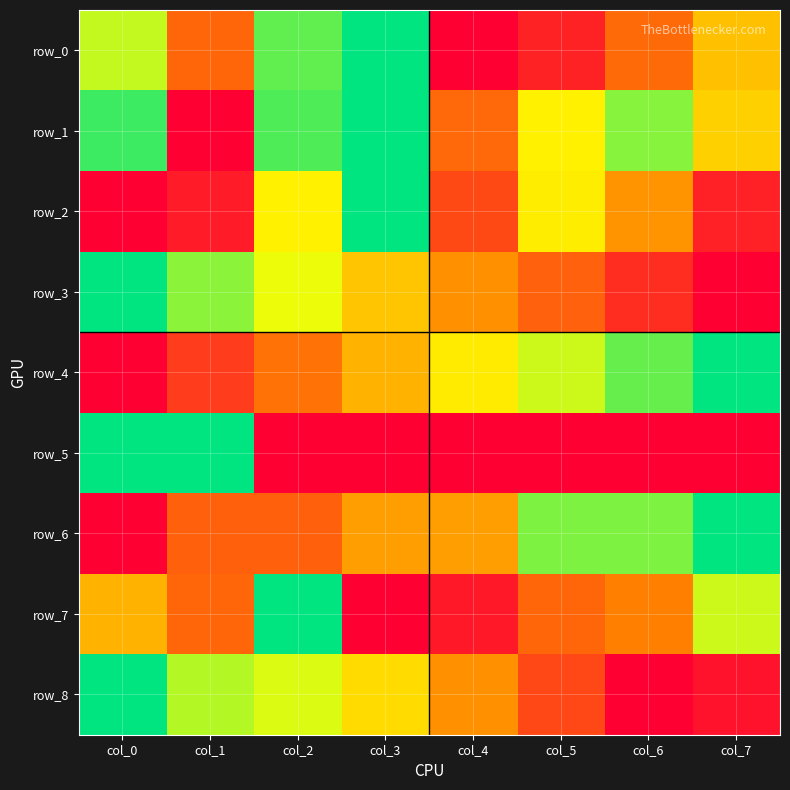

Reading left to right, extract all data points from this chart.

row_0: col_0=0.7	col_1=0.3	col_2=0.9	col_3=1.0	col_4=0.0	col_5=0.1	col_6=0.3	col_7=0.5
row_1: col_0=0.9	col_1=0.0	col_2=0.9	col_3=1.0	col_4=0.3	col_5=0.6	col_6=0.8	col_7=0.5
row_2: col_0=0.0	col_1=0.1	col_2=0.6	col_3=1.0	col_4=0.2	col_5=0.6	col_6=0.4	col_7=0.1
row_3: col_0=1.0	col_1=0.8	col_2=0.7	col_3=0.5	col_4=0.4	col_5=0.3	col_6=0.1	col_7=0.0
row_4: col_0=0.0	col_1=0.2	col_2=0.3	col_3=0.5	col_4=0.6	col_5=0.7	col_6=0.9	col_7=1.0
row_5: col_0=1.0	col_1=1.0	col_2=0.0	col_3=0.0	col_4=0.0	col_5=0.0	col_6=0.0	col_7=0.0
row_6: col_0=0.0	col_1=0.3	col_2=0.3	col_3=0.4	col_4=0.4	col_5=0.8	col_6=0.8	col_7=1.0
row_7: col_0=0.5	col_1=0.3	col_2=1.0	col_3=0.0	col_4=0.1	col_5=0.3	col_6=0.3	col_7=0.7
row_8: col_0=1.0	col_1=0.8	col_2=0.7	col_3=0.6	col_4=0.4	col_5=0.2	col_6=0.0	col_7=0.0